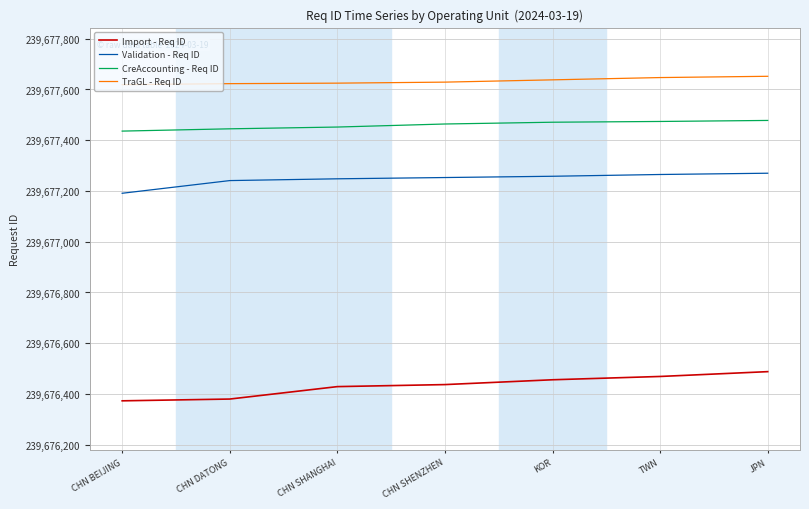

The Validation - Req ID series shows 239677265 at TWN. True or false?

True